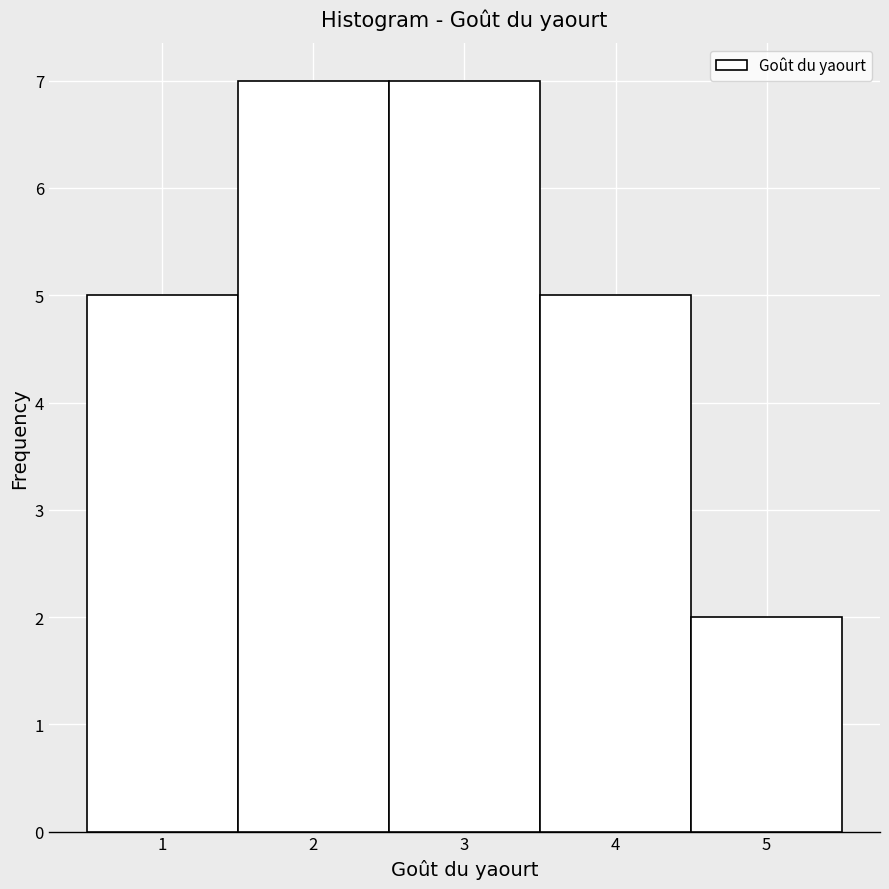

Reading left to right, transcribe this chart: for each bar, give the range it covers on the x-axis and its height. The values are not printed on the chart, so give them approximately, as read against the axis.

0.5 to 1.5: 5
1.5 to 2.5: 7
2.5 to 3.5: 7
3.5 to 4.5: 5
4.5 to 5.5: 2